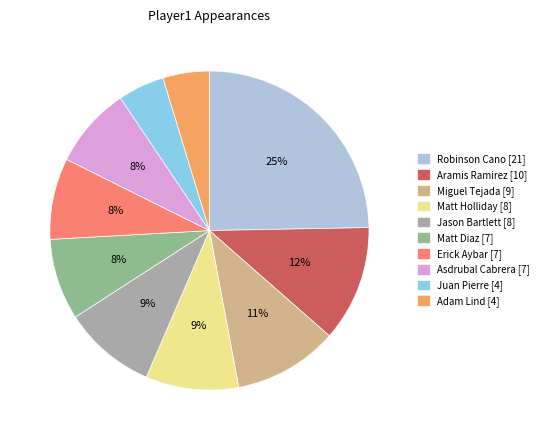

Is there any slice that represents more than half of the pie?

No